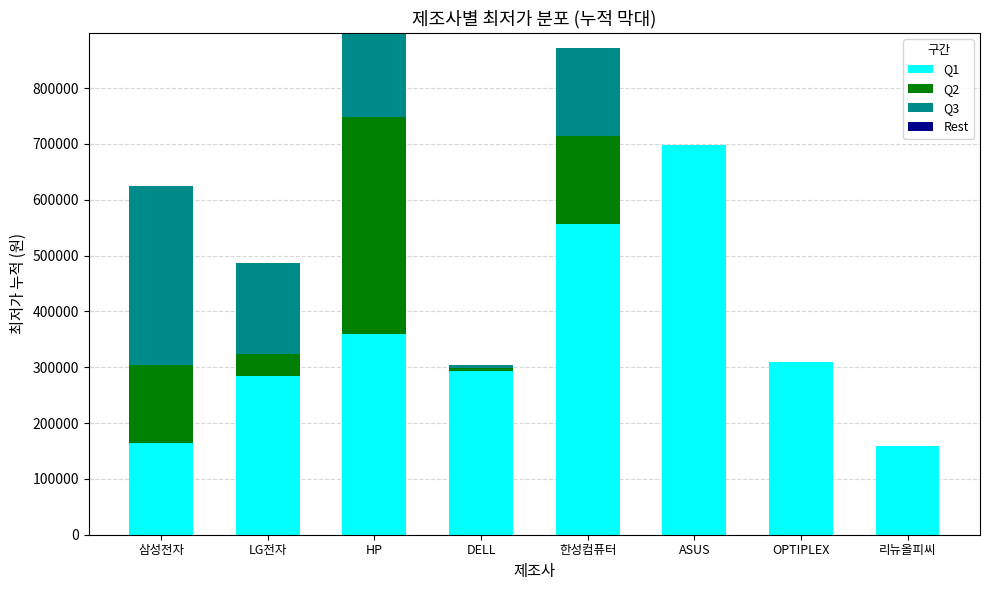

What is the total value across all series at 삼성전자?

624000